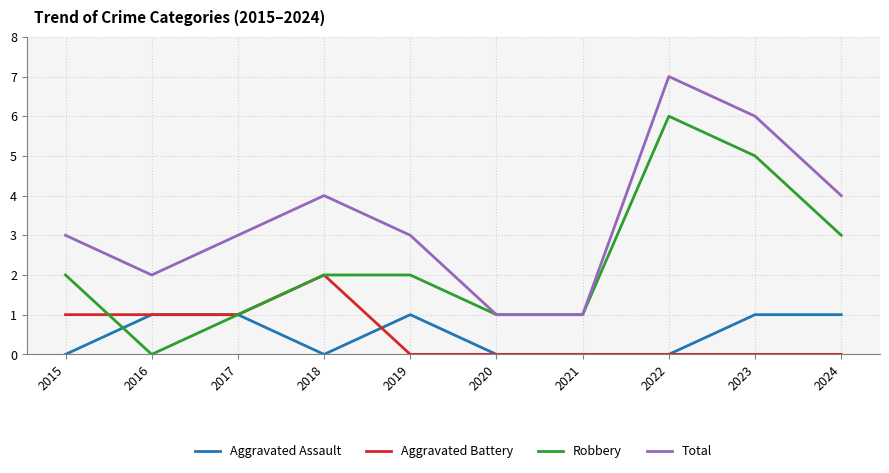

What is the greatest value displayed?

7